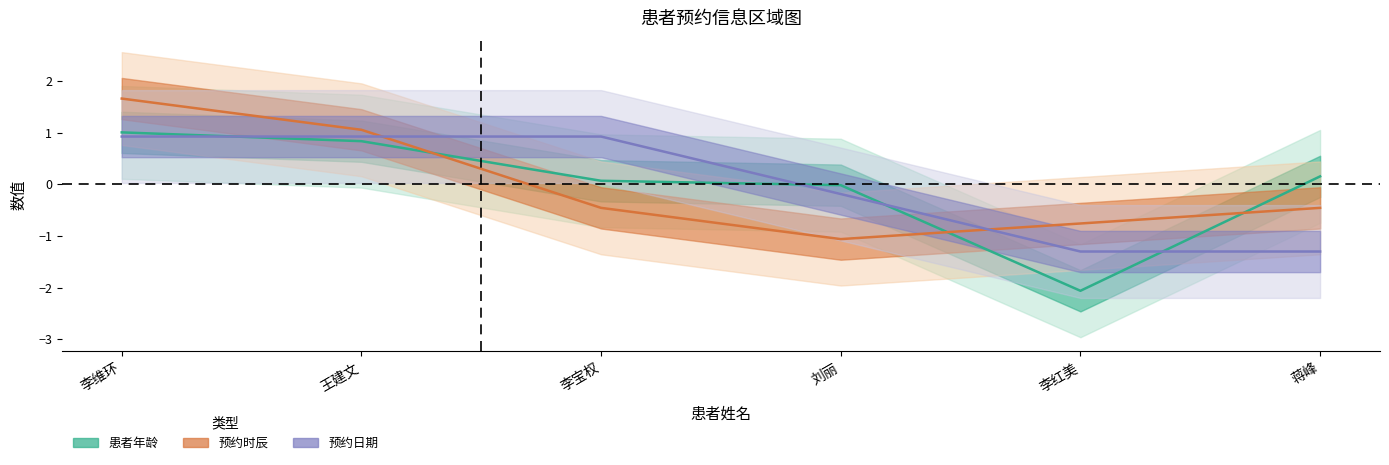

At how many categories does at least one series exceed -1?

6